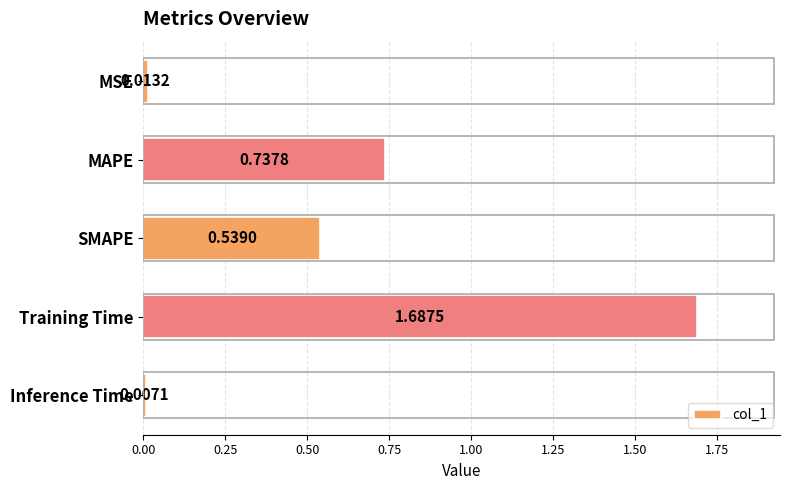

What is the sum of the values at SMAPE and Training Time?

2.2